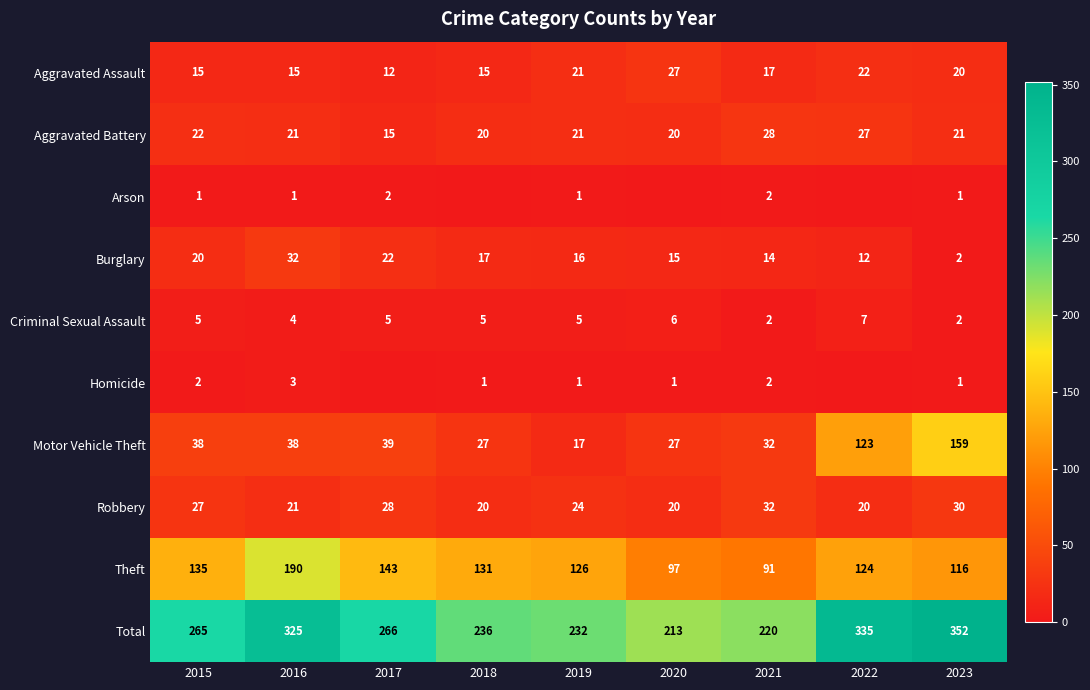

Is it true that Motor Vehicle Theft equals 55 at 2023?

False